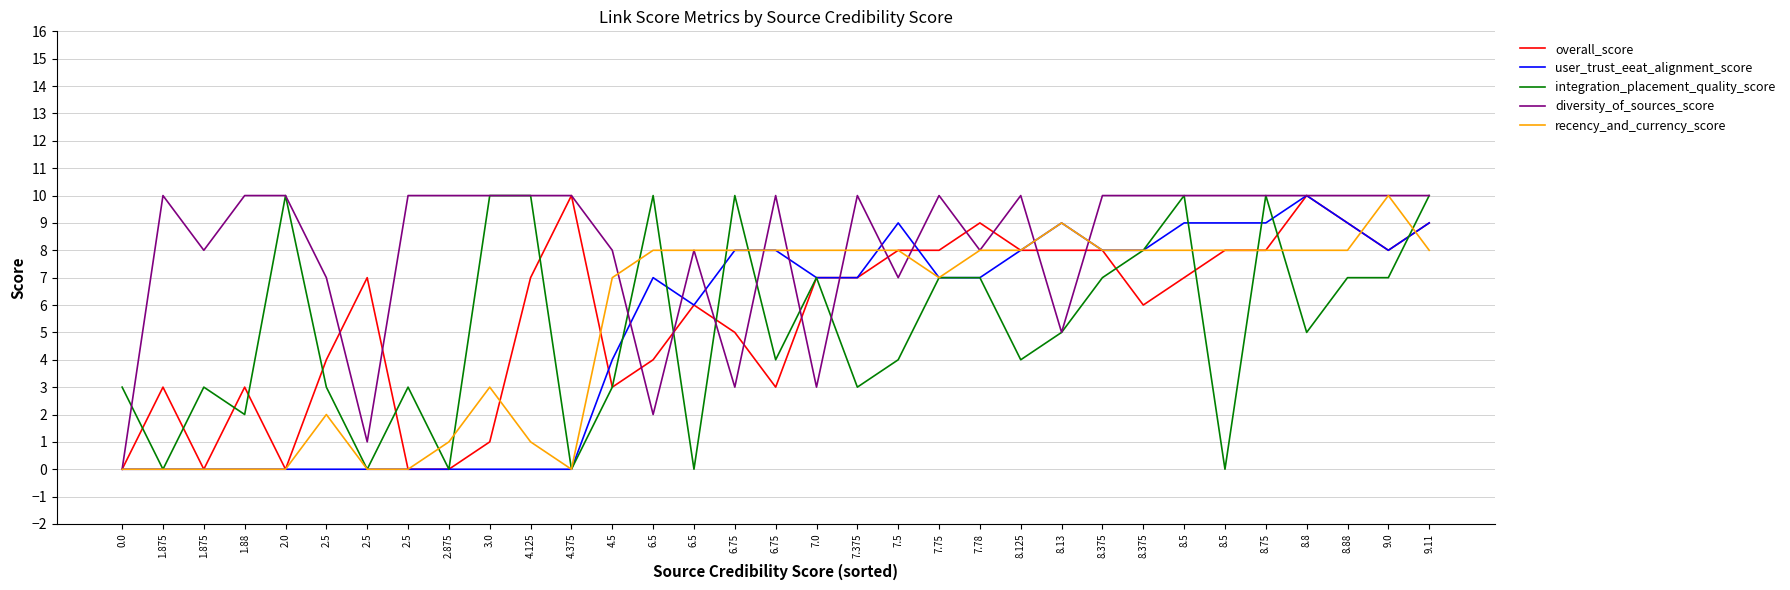

The value of diversity_of_sources_score at 7.75 is 10. True or false?

True